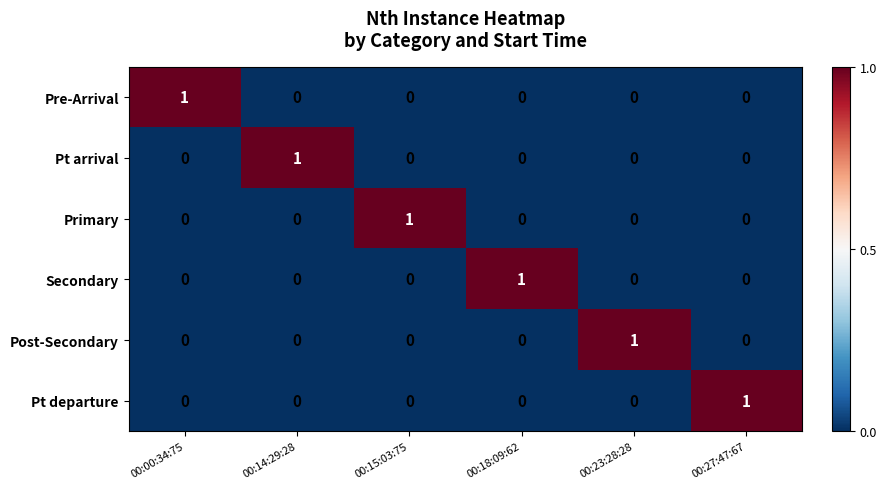

At how many categories does at least one series exceed 0?

6